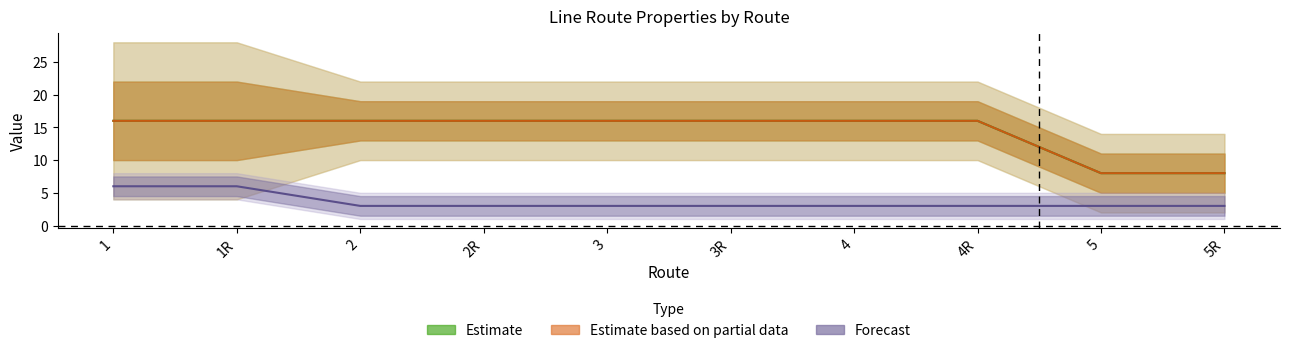

What is the value of the NUMDEP point at the 6th from the left?

3